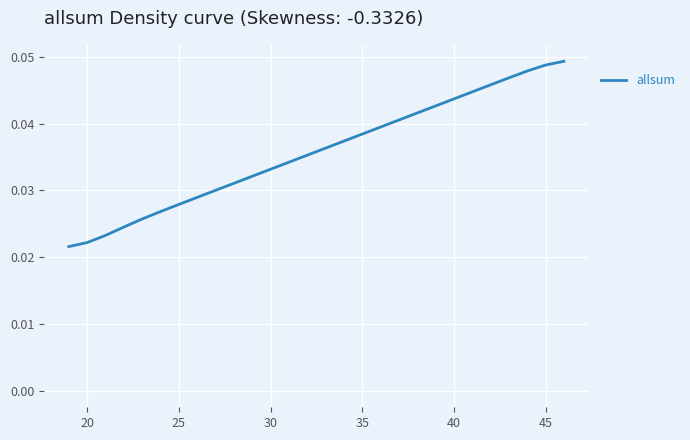

What is the label of the 26th point from the right?

25